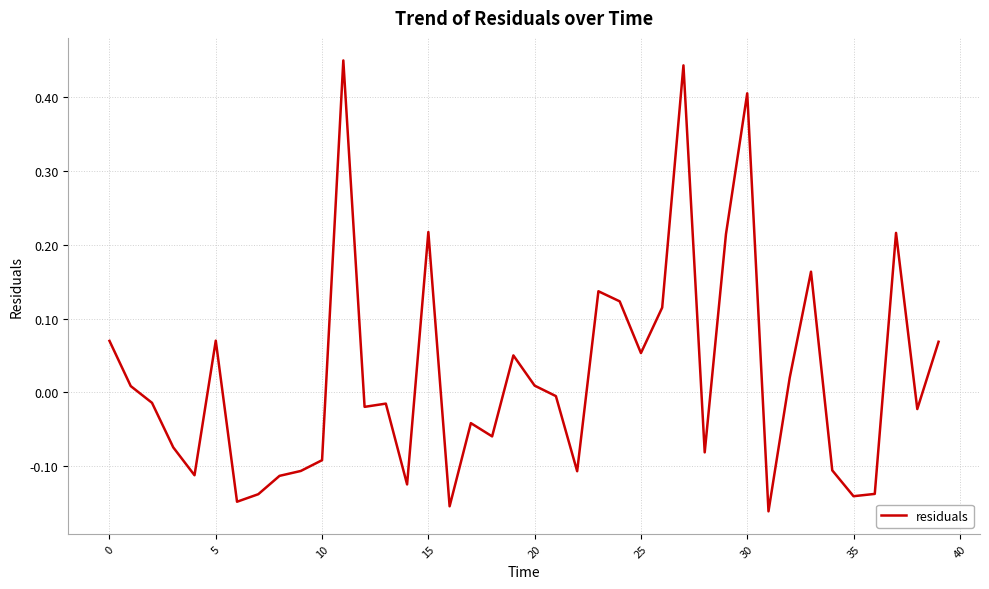

How many values are above zero?

18